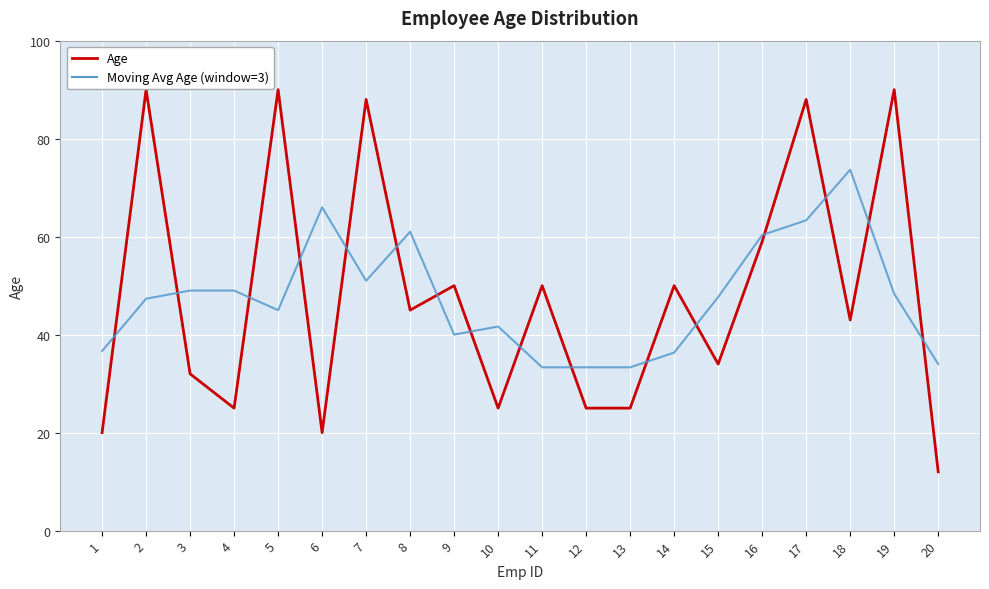

What is the difference between the Age values at 13 and 15?

9.0